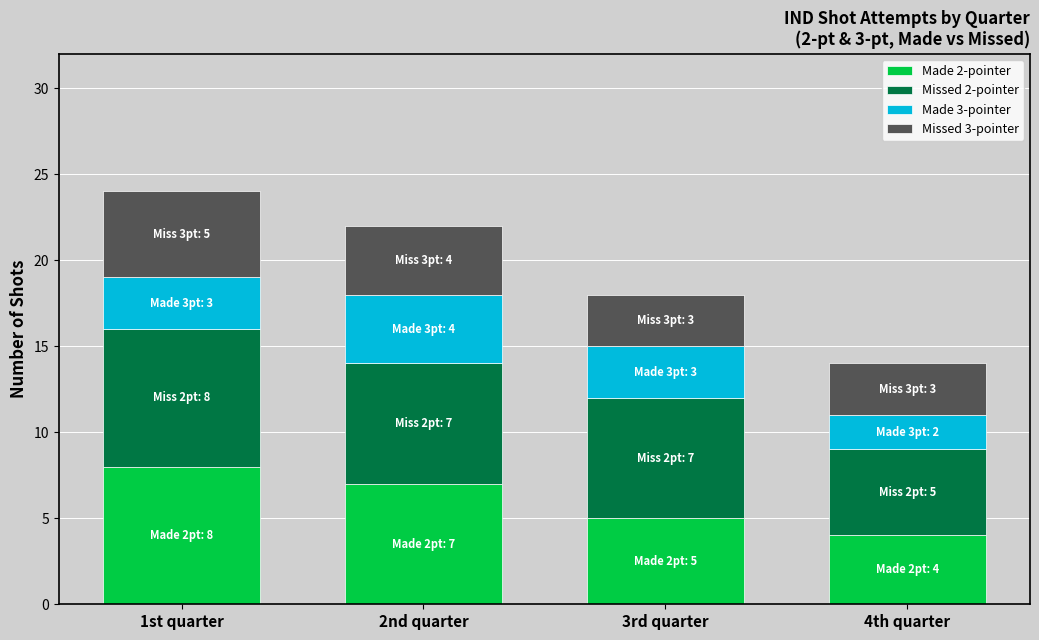

How many Made 2-pointer values are between 5 and 8?

3